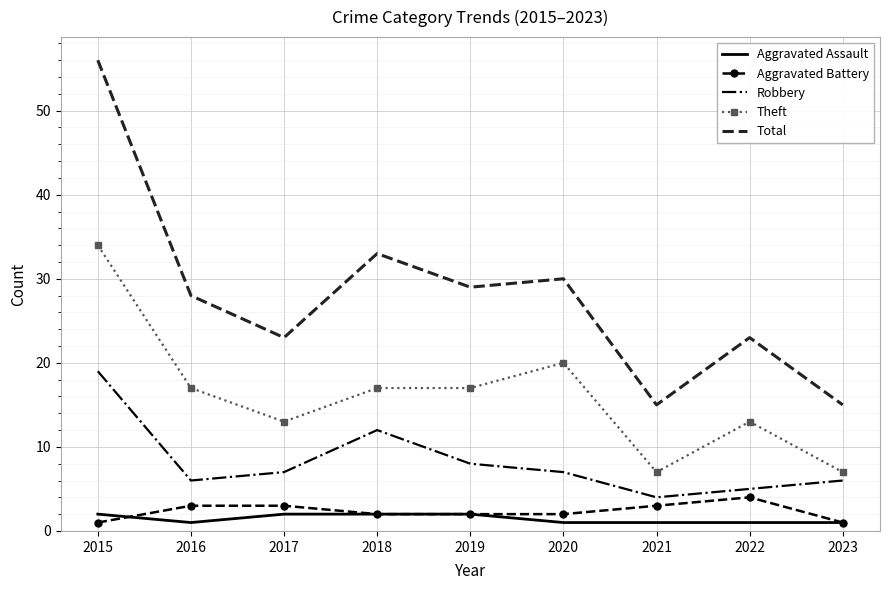

True or false: Total and Aggravated Battery intersect in this chart.

False